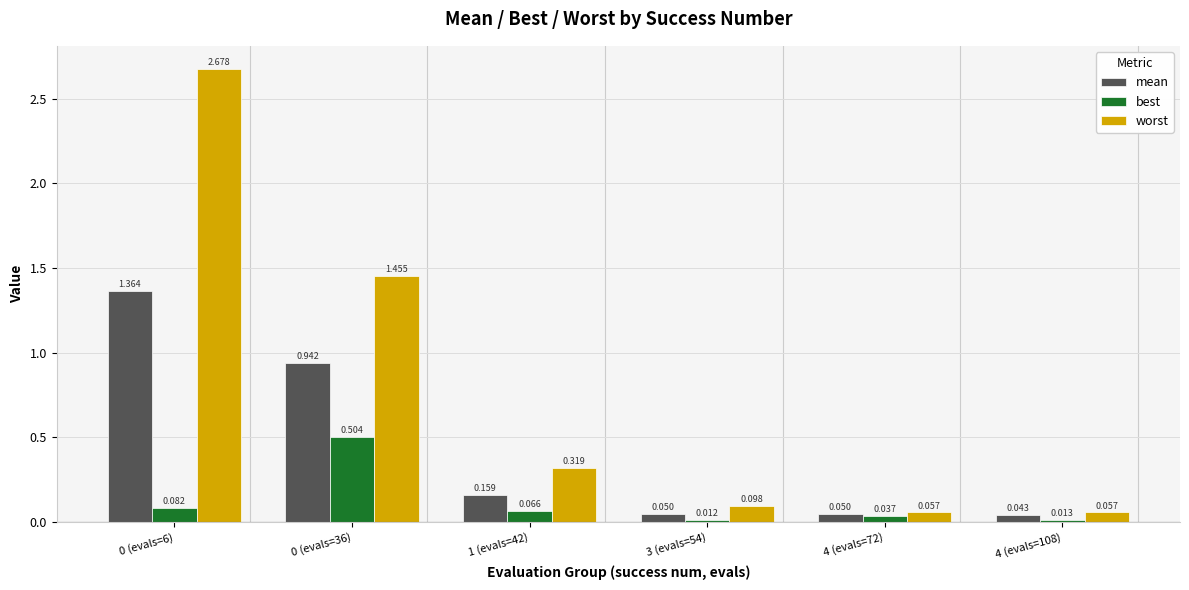

At which label does best reach its minimum?

3 (evals=54)